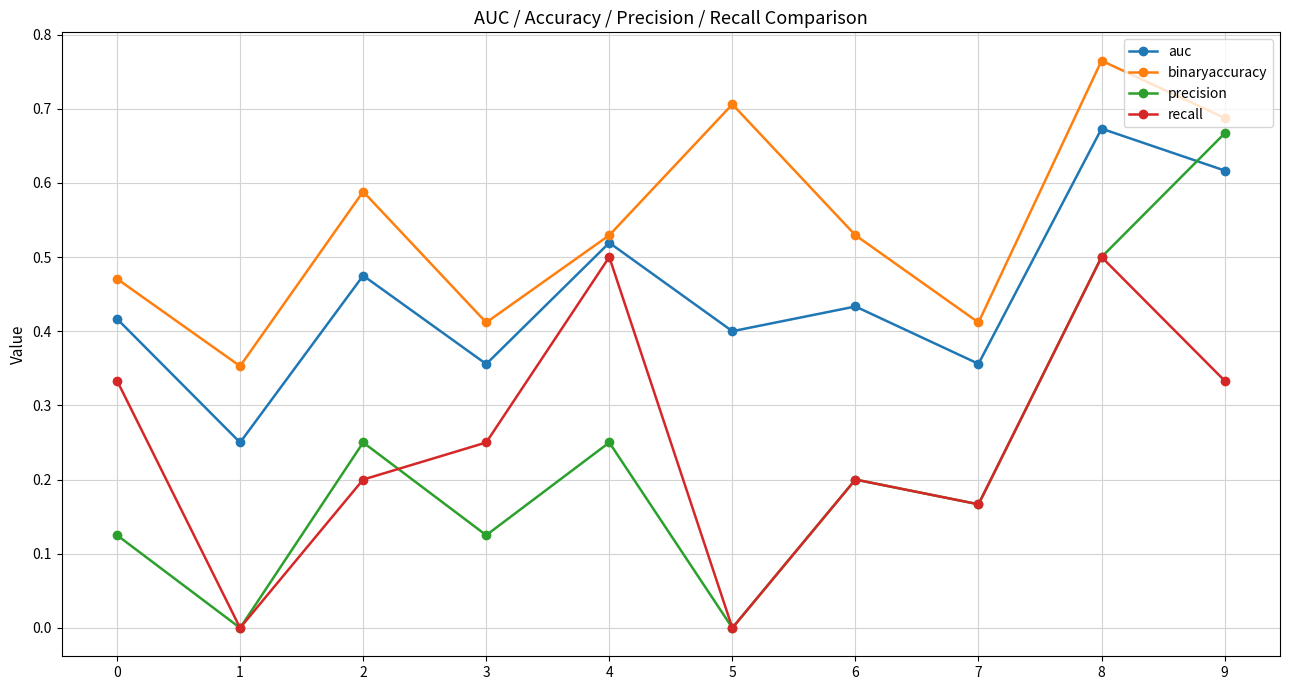

Which series has the widest spread of values?

precision